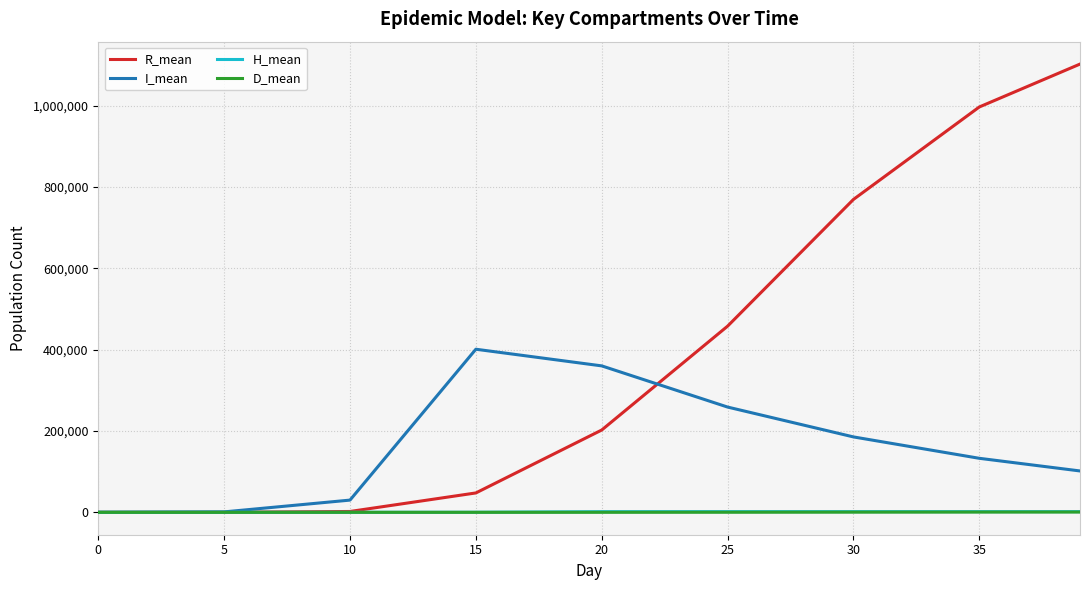

What is the difference between the maximum and minimum values in the R_mean series?

1101992.0